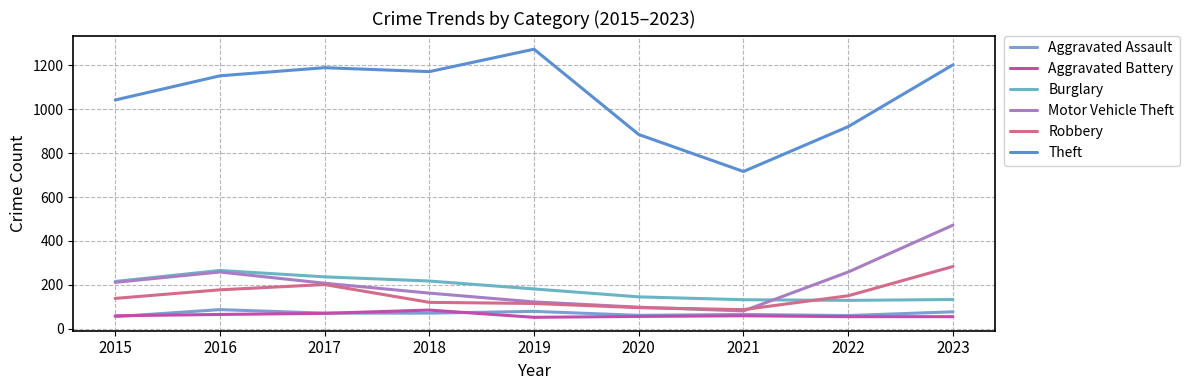

What is the value of the Burglary point at the 5th from the left?

182